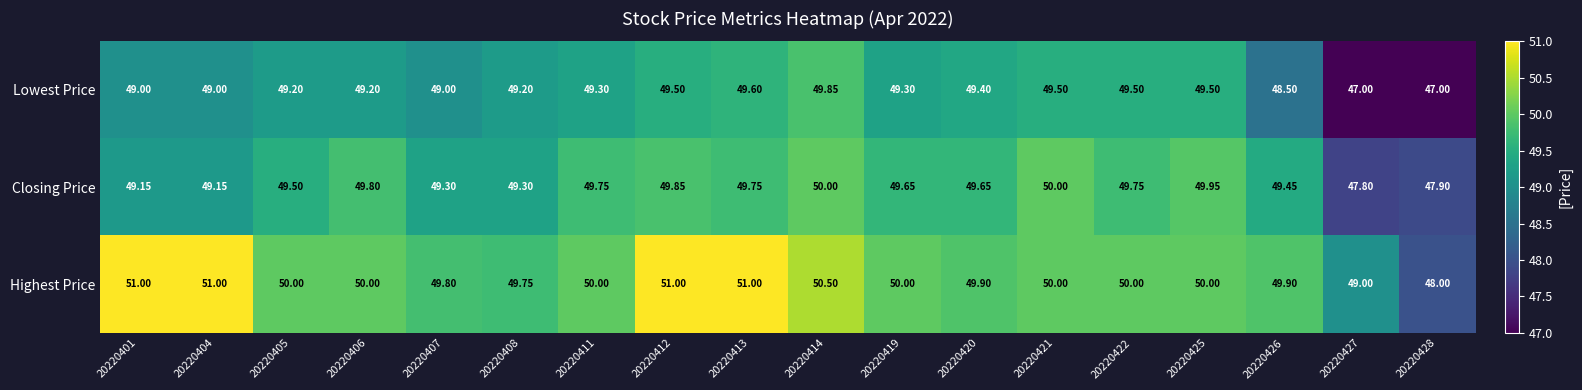

List the series in order of their peak value, highest first.

Highest Price, Closing Price, Lowest Price